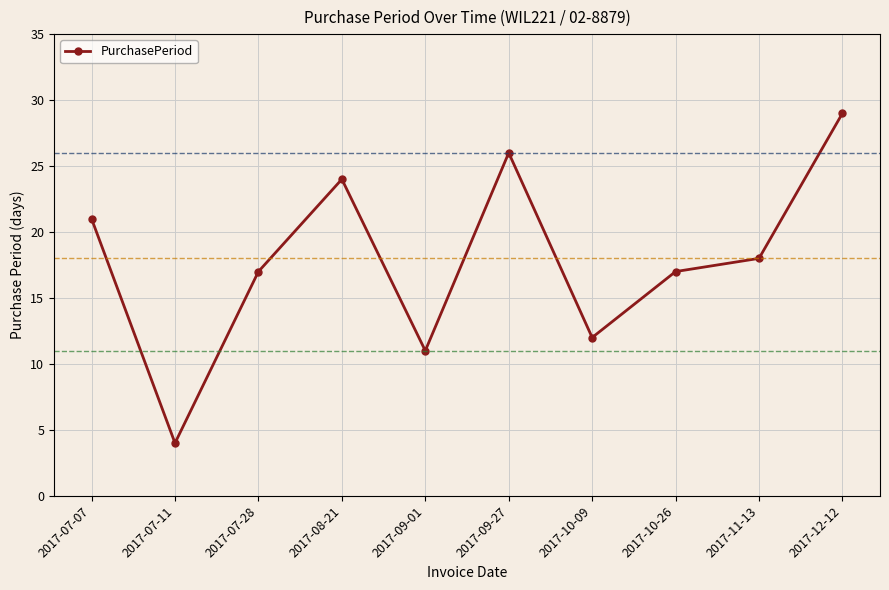

What is the difference between the values at 2017-07-07 and 2017-10-26?

4